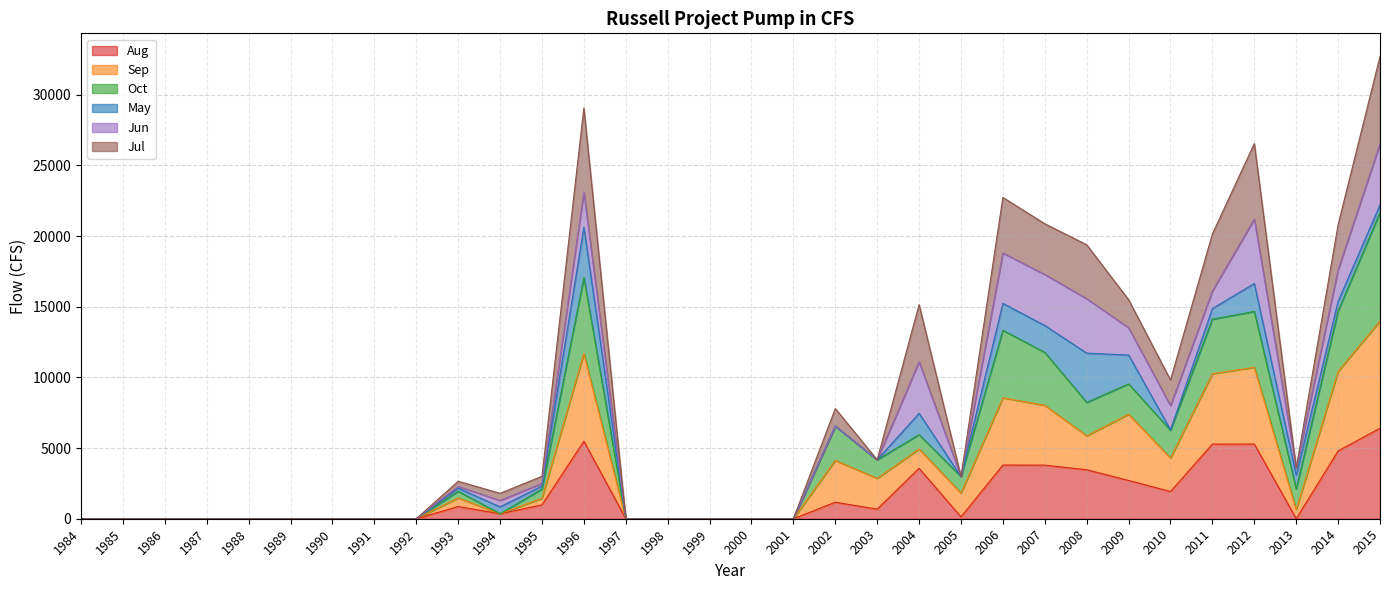

Which category has the lowest value across all series?

1984